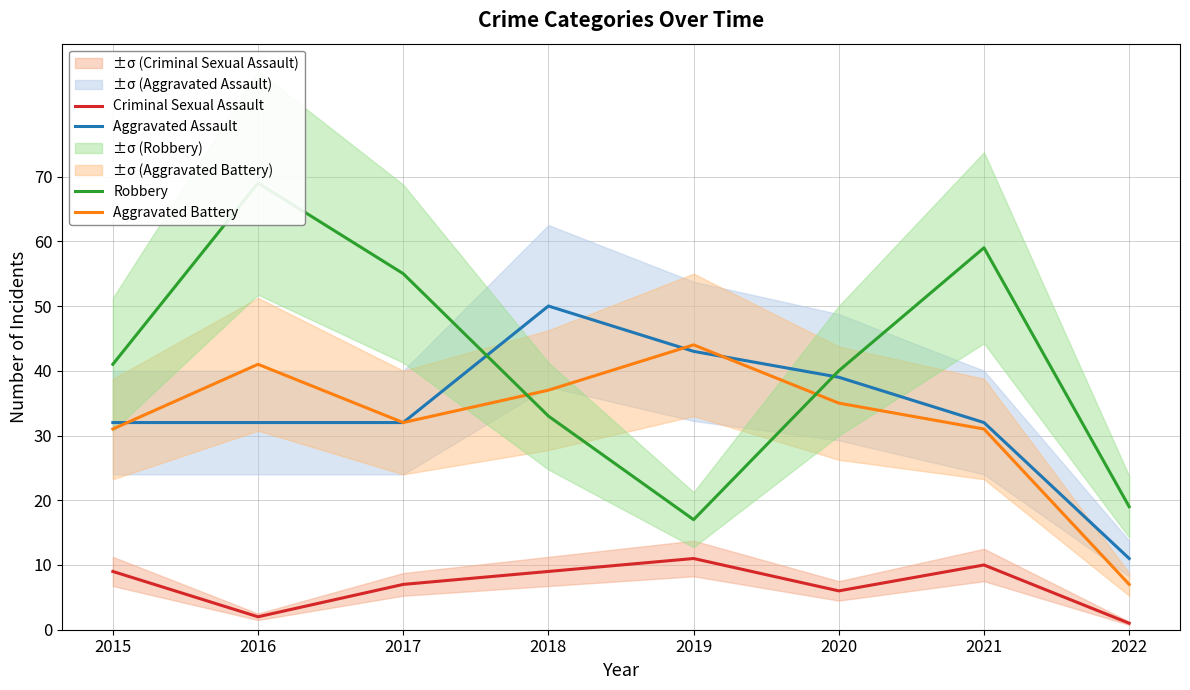

What is the value of the Aggravated Assault point at the 4th from the left?

50